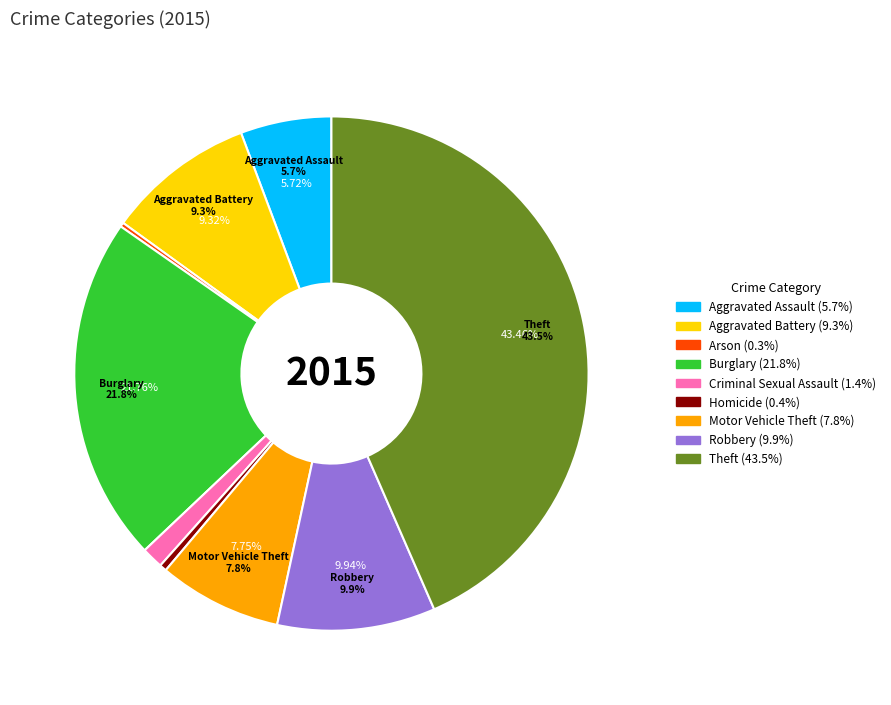

Count the number of slices in the pie.

9